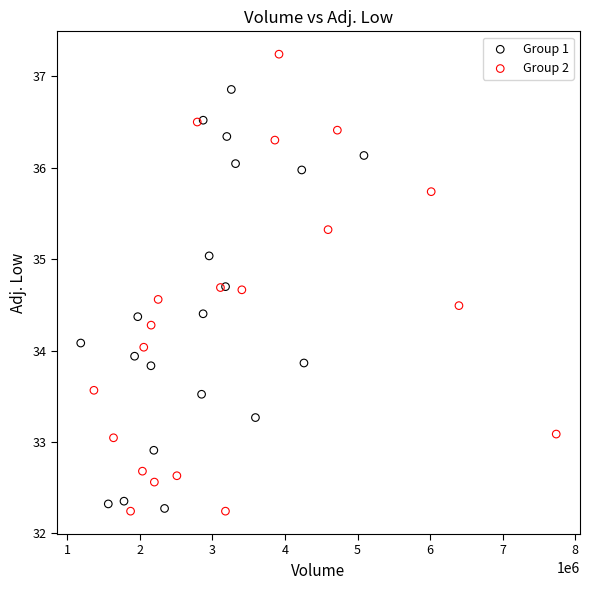

What are all the series names shown in the legend?

Group 1, Group 2